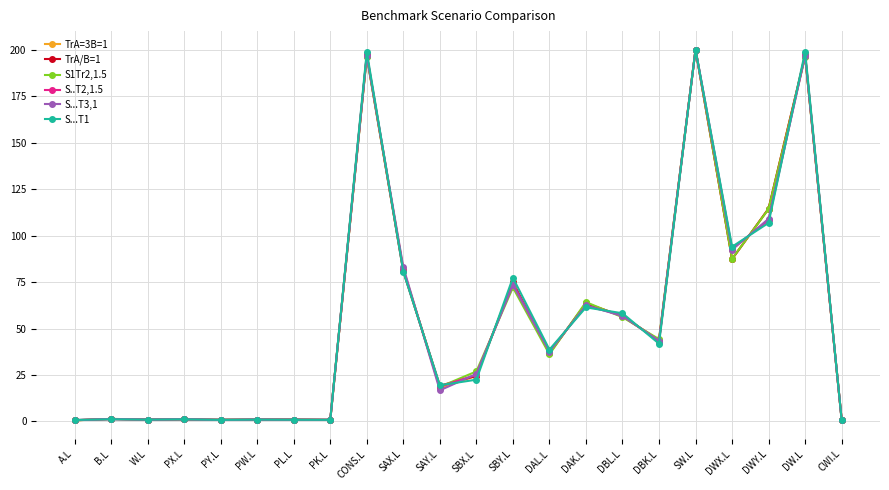

What is the maximum value shown in the chart?

200.0